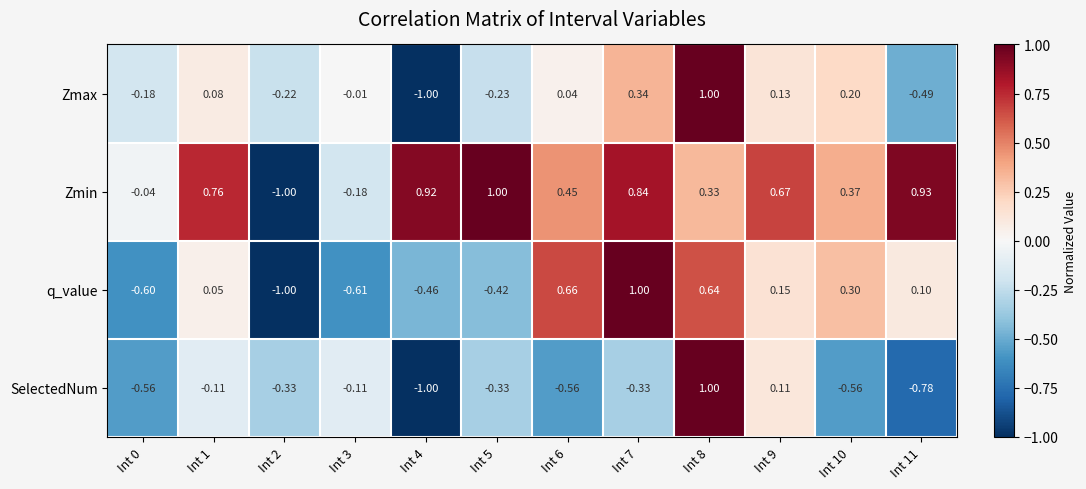

Which series has the largest total across all categories?

Zmin